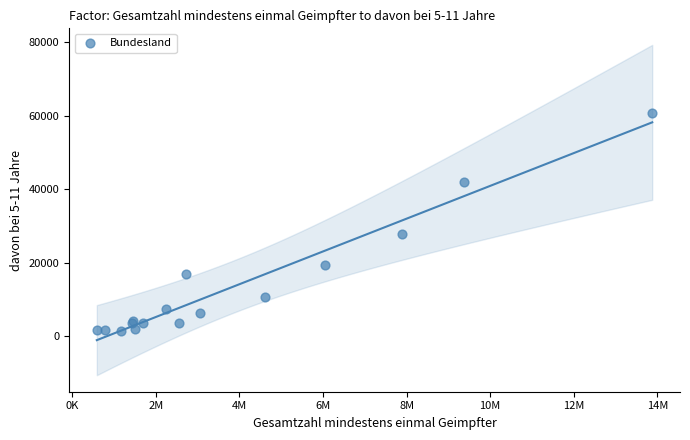

What Y value in the scatter plot is closest to 31208?

27963